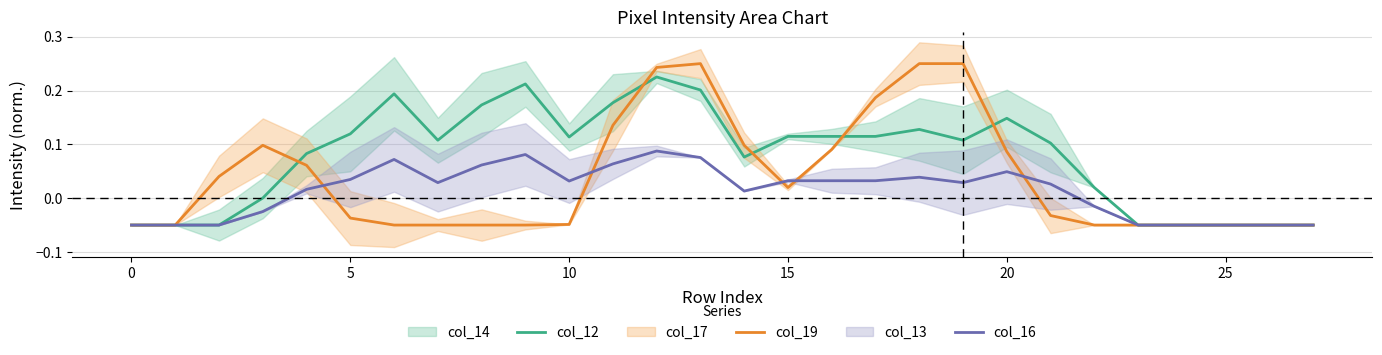

What is the difference between the maximum and minimum values in the col_19 series?

0.3